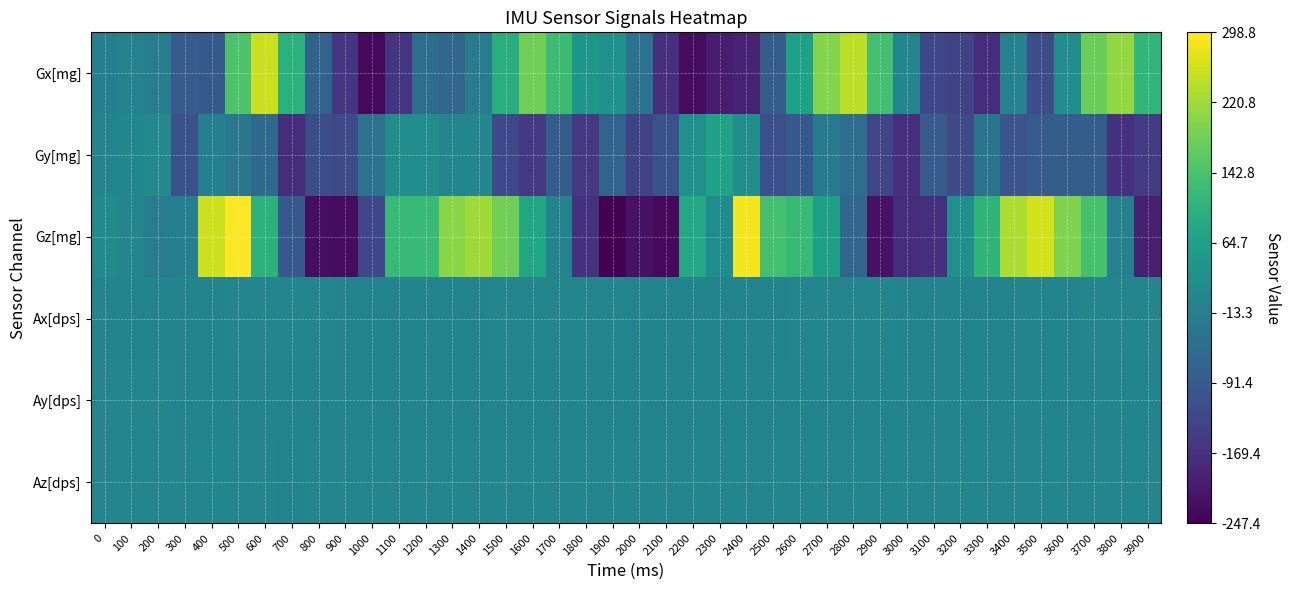

Reading left to right, transcribe all the data shown in this chart.

Gx[mg]: 0=-11.7	100=-7.3	200=-18.5	300=-89.7	400=-93.3	500=146.8	600=255.2	700=100.8	800=-73.9	900=-160.8	1000=-234.4	1100=-162.7	1200=-50.6	1300=-66.2	1400=-15.2	1500=95.5	1600=180.4	1700=126.4	1800=40.6	1900=34.0	2000=-43.8	2100=-173.1	2200=-229.3	2300=-205.6	2400=-192.1	2500=-85.9	2600=66.1	2700=197.4	2800=243.4	2900=136.0	3000=3.0	3100=-128.5	3200=-134.9	3300=-175.3	3400=-6.0	3500=-118.0	3600=20.4	3700=176.2	3800=209.5	3900=112.6
Gy[mg]: 0=-1.7	100=7.9	200=10.0	300=-112.4	400=-12.2	500=-30.6	600=-60.1	700=-176.2	800=-117.1	900=-121.8	1000=-44.7	1100=22.0	1200=21.1	1300=1.3	1400=4.5	1500=-126.7	1600=-154.2	1700=-85.9	1800=-156.7	1900=-70.5	2000=-135.3	2100=-112.4	2200=26.3	2300=67.1	2400=21.9	2500=-113.4	2600=-96.4	2700=-22.0	2800=-53.1	2900=-132.6	3000=-171.5	3100=-91.4	3200=-121.2	3300=-34.7	3400=-103.6	3500=-88.4	3600=-85.9	3700=-85.8	3800=-166.9	3900=-152.8
Gz[mg]: 0=10.5	100=0.5	200=-19.1	300=-11.5	400=257.1	500=298.8	600=102.8	700=-94.8	800=-226.4	900=-229.6	1000=-131.2	1100=122.0	1200=120.8	1300=201.9	1400=220.1	1500=181.2	1600=79.5	1700=-2.5	1800=-168.5	1900=-247.4	2000=-220.6	2100=-234.3	2200=82.8	2300=17.4	2400=288.6	2500=137.1	2600=121.5	2700=62.0	2800=-67.3	2900=-221.6	3000=-175.7	3100=-173.6	3200=26.6	3300=109.1	3400=232.4	3500=261.4	3600=193.6	3700=139.0	3800=-9.5	3900=-199.5
Ax[dps]: 0=-0.0	100=0.1	200=-0.0	300=-1.1	400=-0.2	500=0.6	600=1.5	700=1.2	800=0.8	900=0.0	1000=-0.6	1100=-1.6	1200=-0.3	1300=-0.5	1400=-0.0	1500=0.2	1600=0.9	1700=1.4	1800=0.9	1900=0.1	2000=-0.3	2100=-2.0	2200=-1.1	2300=-0.8	2400=-0.1	2500=-0.1	2600=0.2	2700=0.7	2800=0.7	2900=0.3	3000=0.0	3100=-0.4	3200=-1.2	3300=-0.6	3400=-0.8	3500=-0.1	3600=0.1	3700=0.7	3800=1.0	3900=0.8
Ay[dps]: 0=0.2	100=0.2	200=0.2	300=0.1	400=-0.4	500=-0.6	600=-0.3	700=0.1	800=-0.3	900=-0.5	1000=-0.9	1100=-1.1	1200=-0.0	1300=-0.3	1400=-0.4	1500=-0.6	1600=-0.1	1700=0.0	1800=-0.3	1900=-0.5	2000=-0.3	2100=-0.9	2200=-0.3	2300=-1.0	2400=-0.4	2500=-0.7	2600=-0.7	2700=-0.2	2800=-0.2	2900=-0.3	3000=-0.2	3100=-0.6	3200=-0.8	3300=-0.3	3400=-0.5	3500=-0.7	3600=-0.8	3700=-0.3	3800=0.0	3900=-0.1
Az[dps]: 0=1.1	100=1.0	200=1.0	300=0.8	400=2.2	500=2.1	600=0.3	700=-0.0	800=0.3	900=0.5	1000=0.9	1100=1.7	1200=0.8	1300=1.7	1400=1.8	1500=1.8	1600=0.9	1700=0.9	1800=1.0	1900=0.3	2000=0.5	2100=0.7	2200=1.2	2300=1.4	2400=1.8	2500=1.8	2600=2.1	2700=1.7	2800=0.8	2900=0.2	3000=0.2	3100=0.7	3200=0.9	3300=1.4	3400=1.0	3500=1.7	3600=2.2	3700=1.7	3800=1.0	3900=0.5